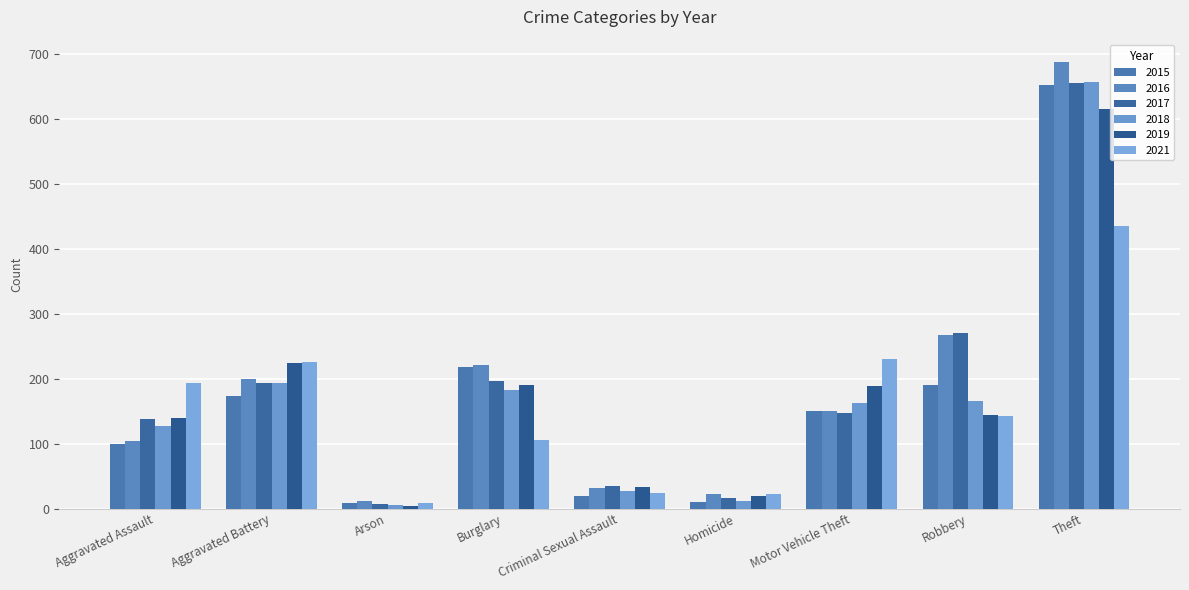

At which label does 2016 reach its peak?

Theft